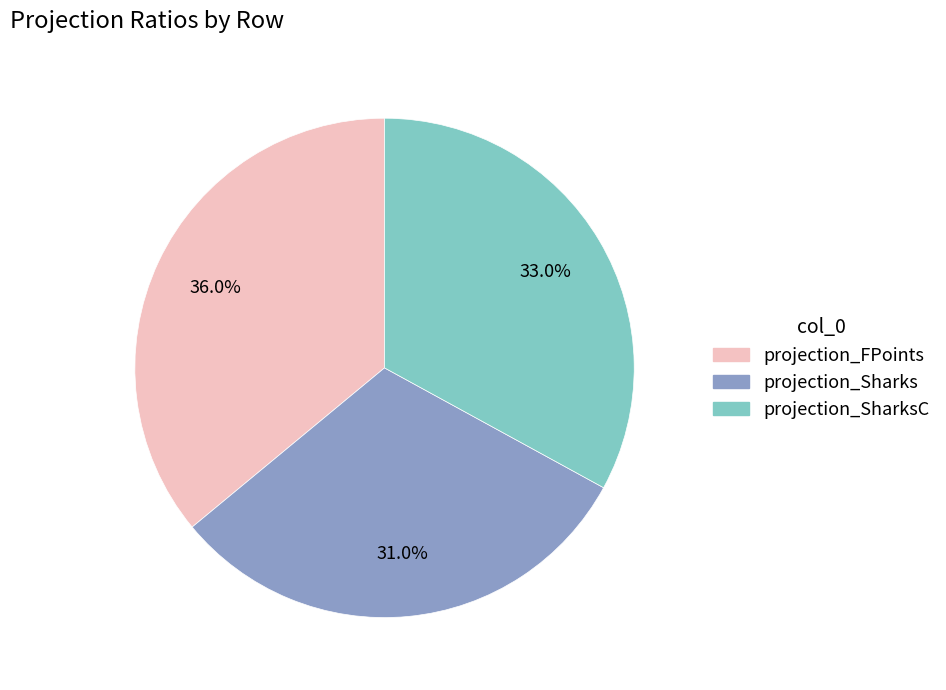

Rank the categories by value from highest to lowest.

projection_FPoints, projection_SharksC, projection_Sharks